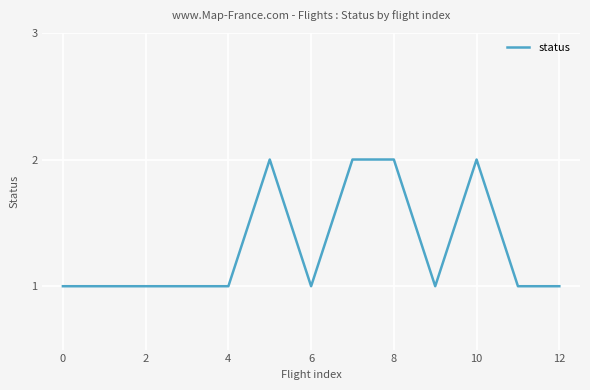

What is the greatest value displayed?

2